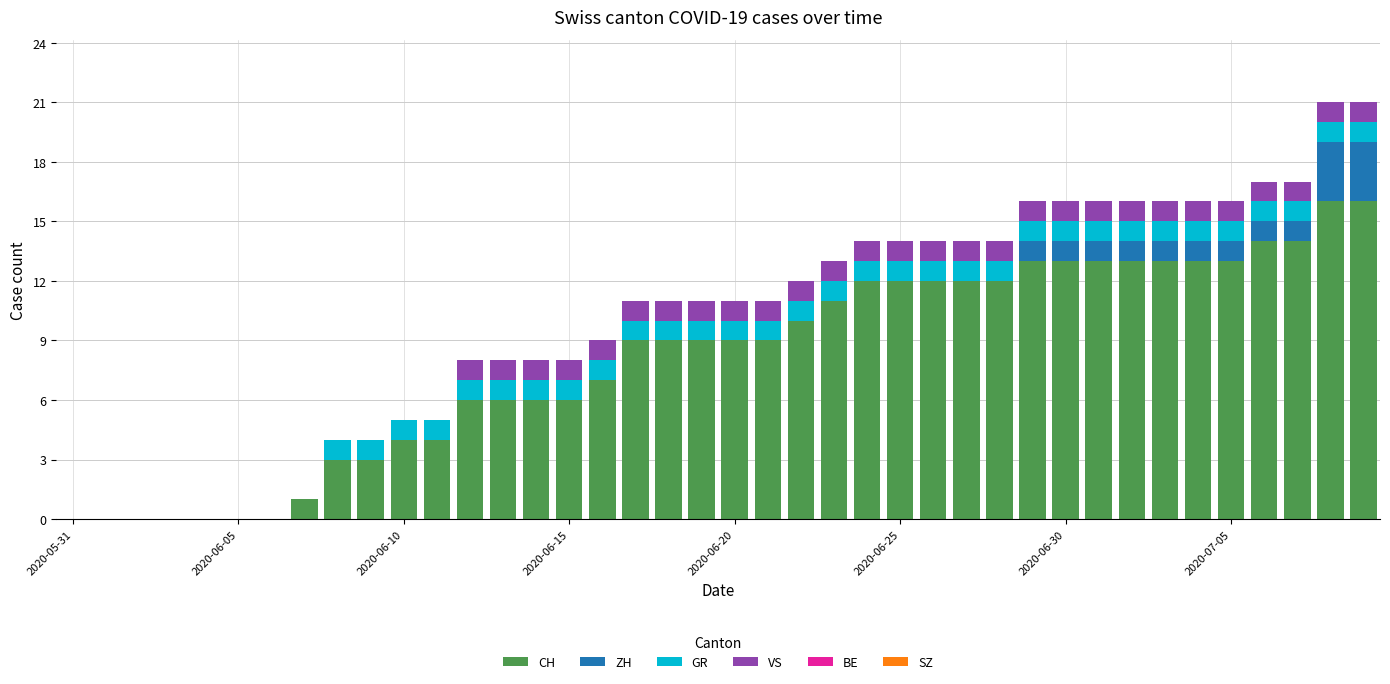

What is the average value of the CH series?

8